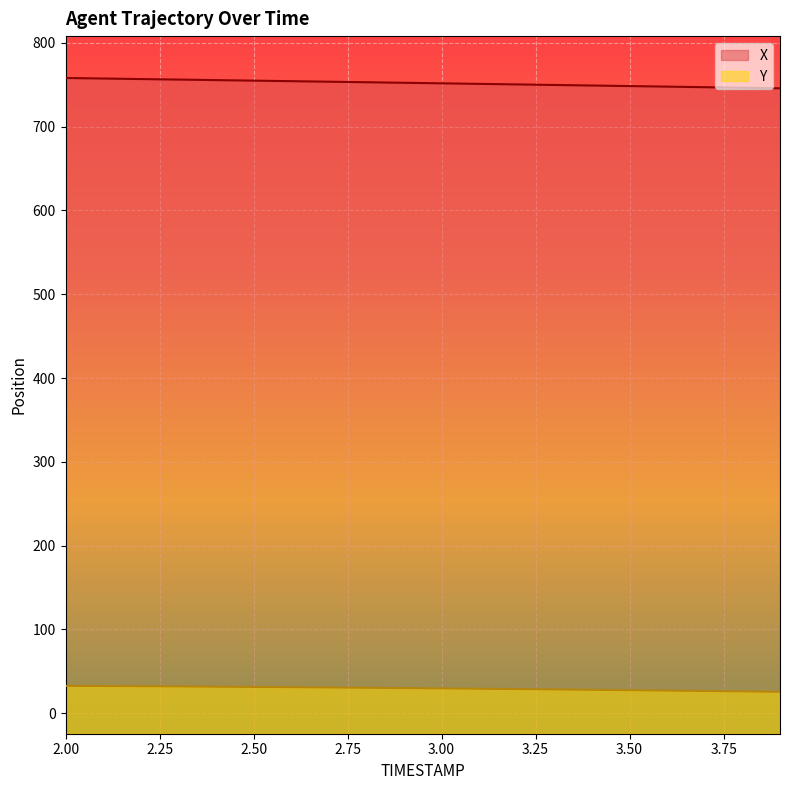

True or false: X has a value of 754.4 at 2.6.

True